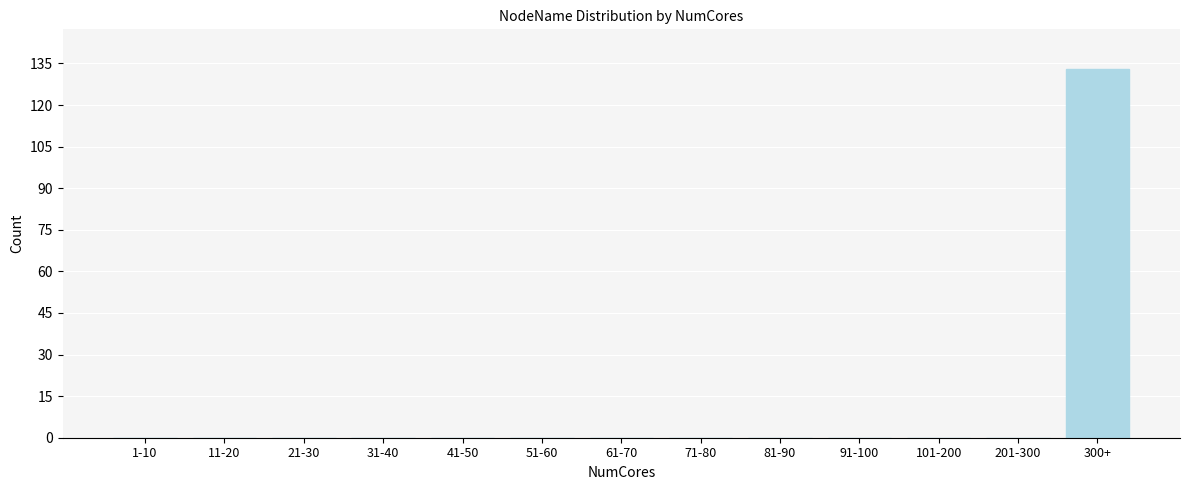

Reading left to right, transcribe all the data shown in this chart.

1-10=0	11-20=0	21-30=0	31-40=0	41-50=0	51-60=0	61-70=0	71-80=0	81-90=0	91-100=0	101-200=0	201-300=0	300+=133